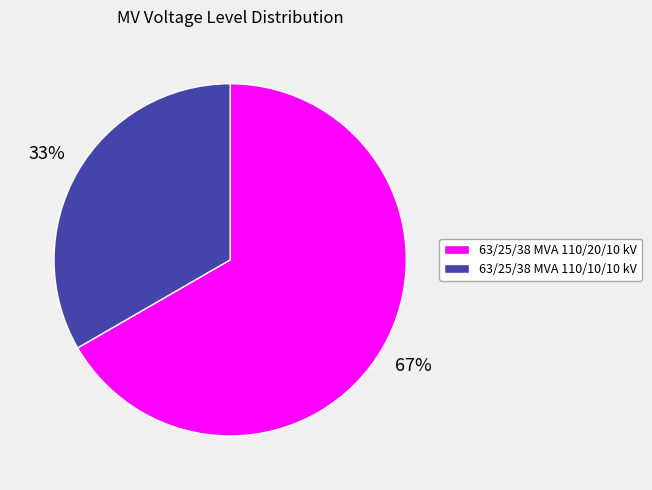

To the nearest percent, what is the combined percentage of 63/25/38 MVA 110/20/10 kV and 63/25/38 MVA 110/10/10 kV?

100%